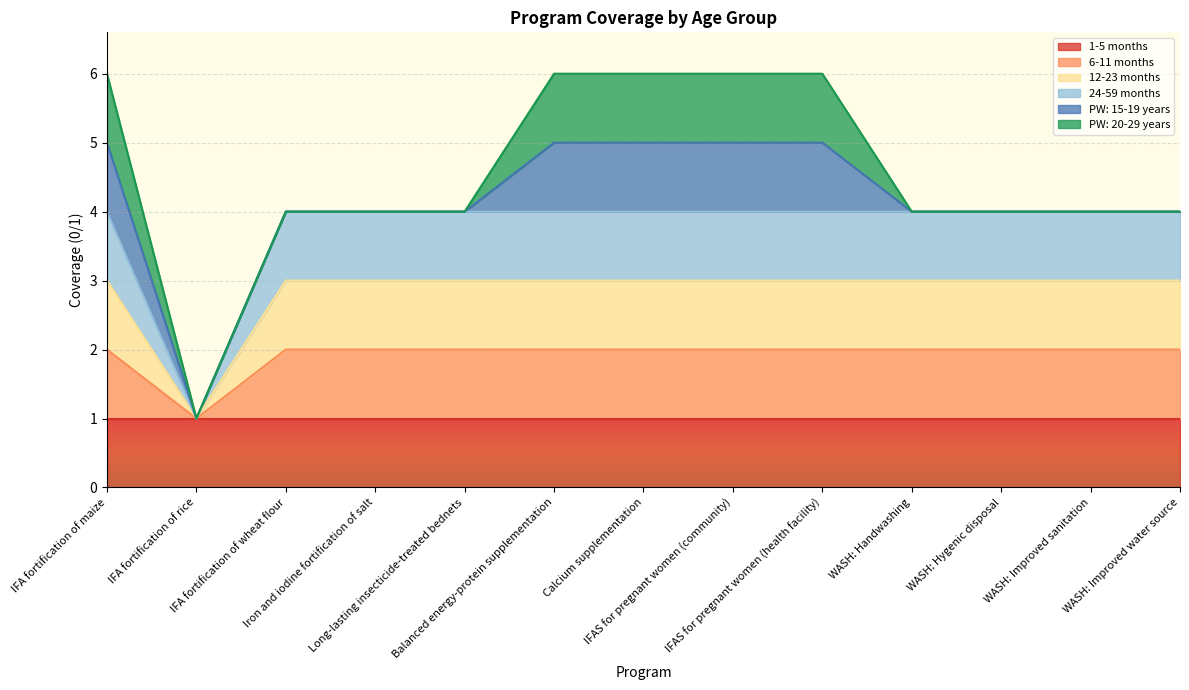

True or false: 6-11 months and 12-23 months intersect in this chart.

False